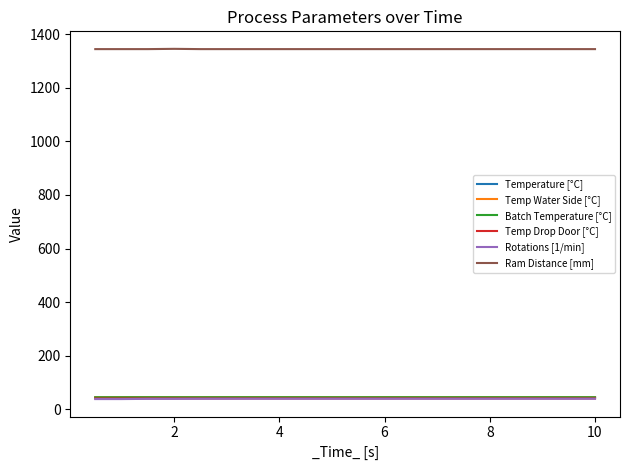

True or false: Temp Water Side [°C] and Batch Temperature [°C] intersect in this chart.

False